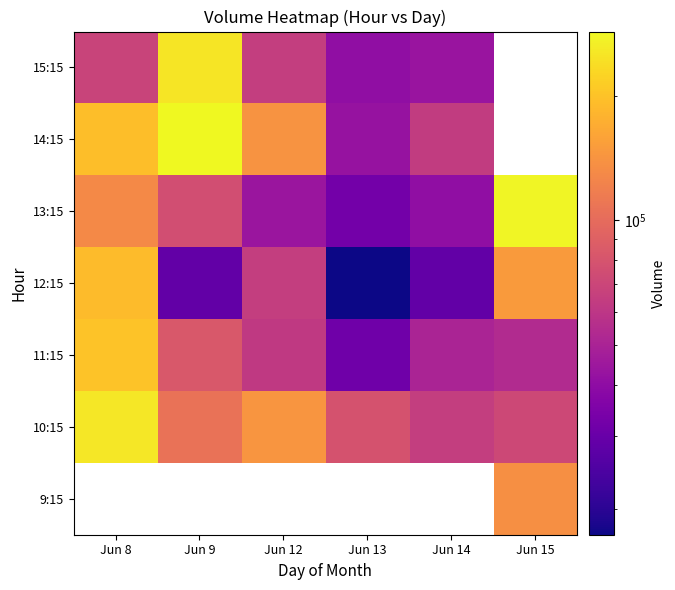

The value of 15:15 at Jun 8 is 68813.0. True or false?

True